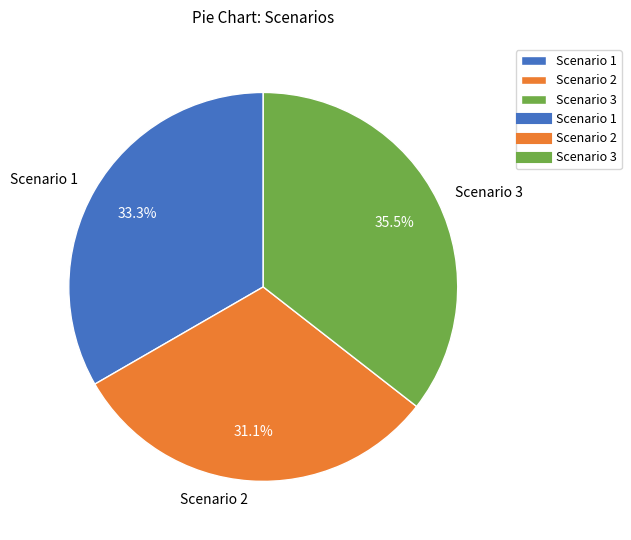

To the nearest percent, what is the difference between the Scenario 3 and Scenario 2 slice percentages?

4%